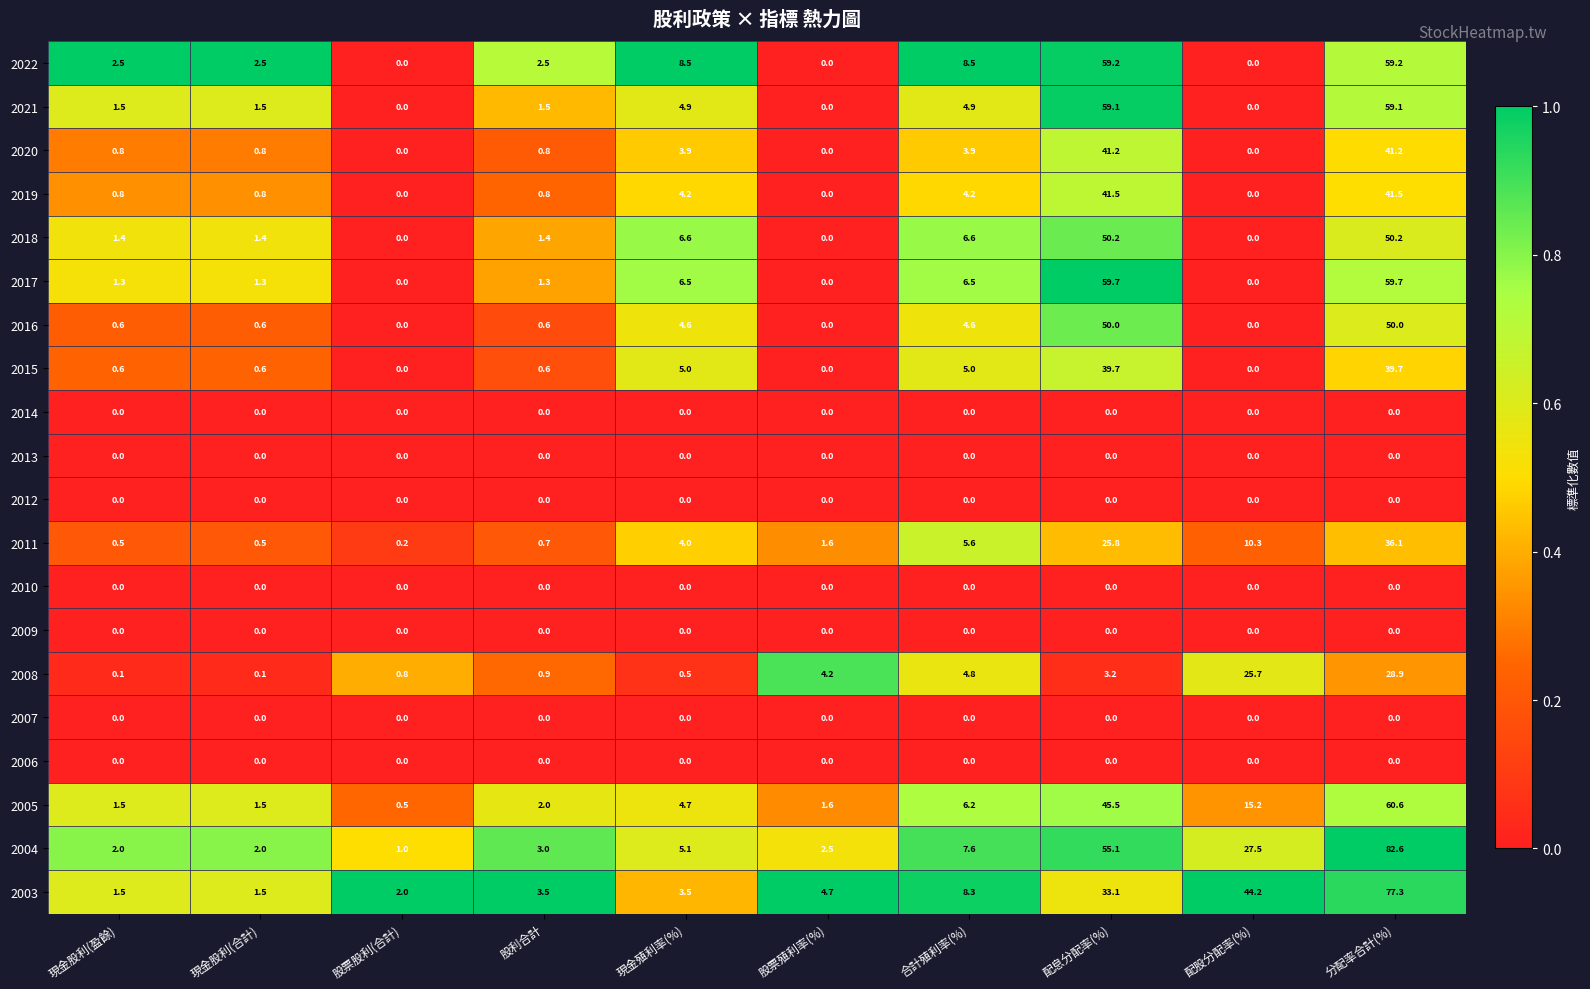

How many series are shown in this chart?

20